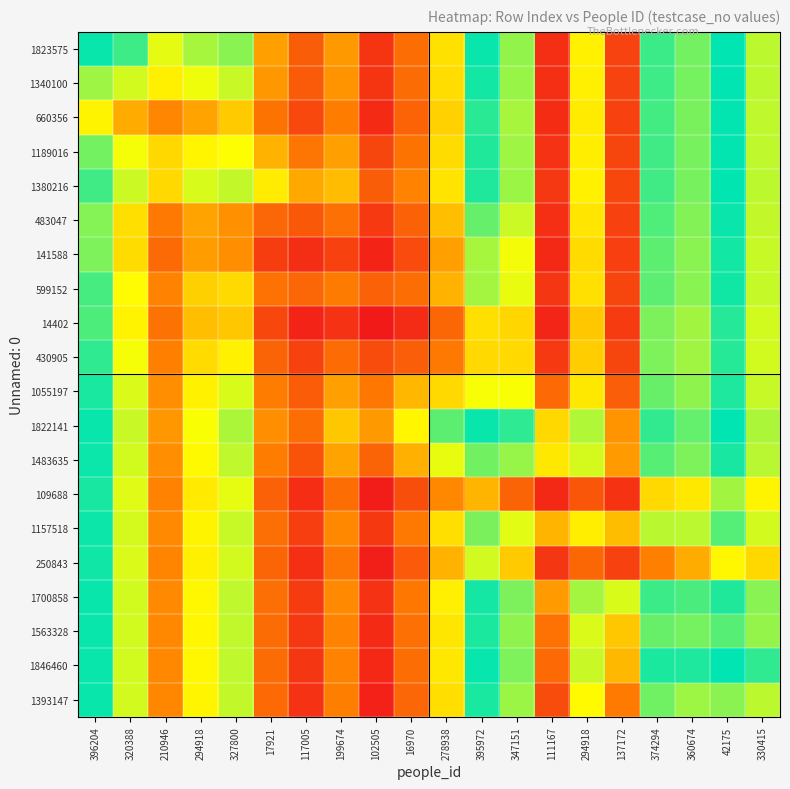

At 210946, list the series in order from largest to smallest.

1823575, 1340100, 1380216, 1189016, 1822141, 1483635, 1055197, 1700858, 1157518, 1563328, 1846460, 1393147, 660356, 250843, 599152, 109688, 430905, 483047, 14402, 141588